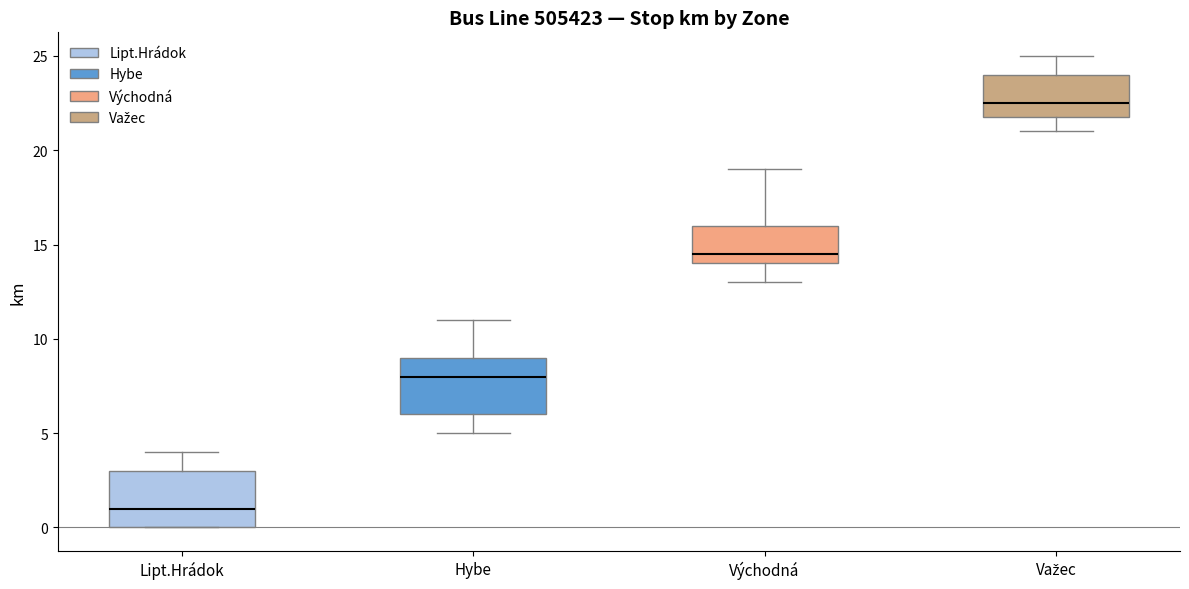

Reading left to right, transcribe this box plot: for each box, give where its median line is, the range the box spans, and where its two whiskers end, as read against the y-axis. The values are not printed on the chart, so give them approximately, as read against the axis.

Lipt.Hrádok: median 1.0, box 0.0 to 3.0, whiskers 0.0 to 4.0
Hybe: median 8.0, box 6.0 to 9.0, whiskers 5.0 to 11.0
Východná: median 14.5, box 14.0 to 16.0, whiskers 13.0 to 19.0
Važec: median 22.5, box 22.0 to 24.0, whiskers 21.0 to 25.0